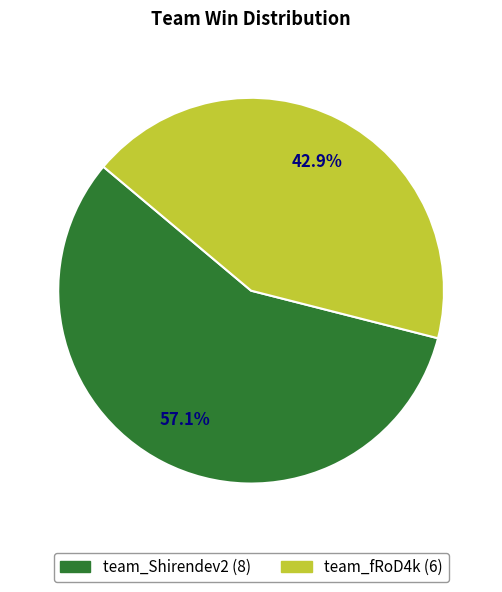

How many segments does this pie chart have?

2